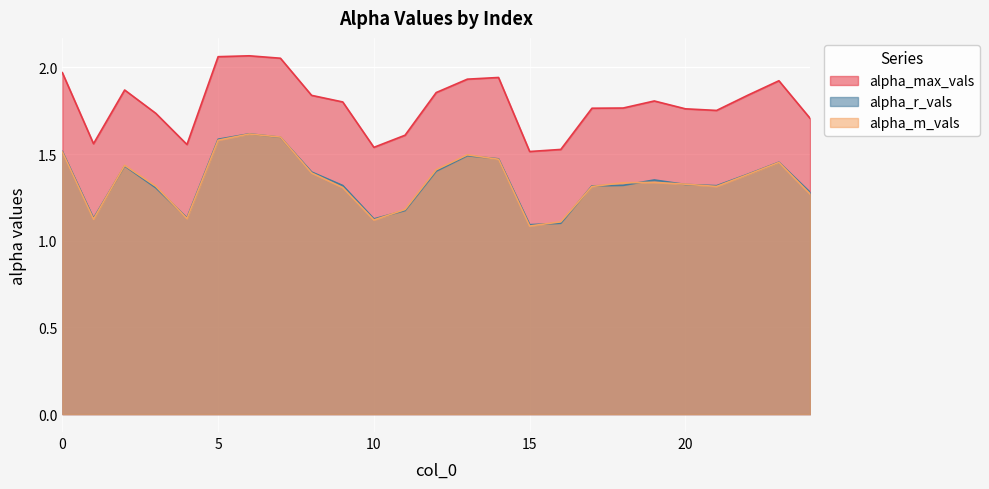

True or false: alpha_m_vals and alpha_max_vals intersect in this chart.

False